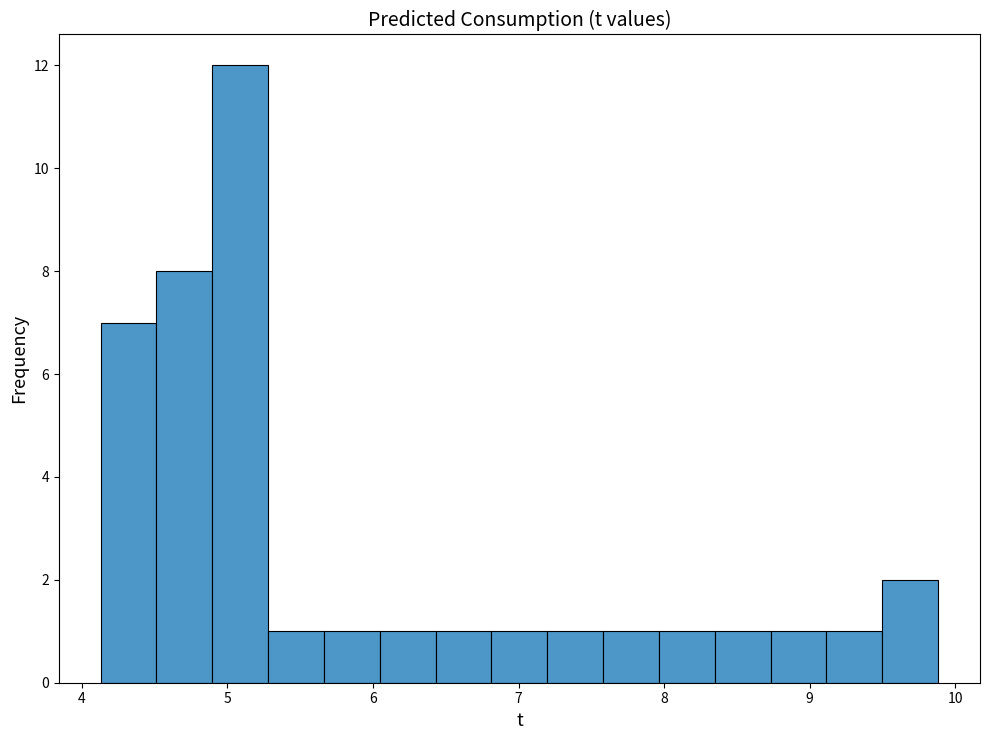

Read against the x-axis, roughly where is the centre of the tallest bar?

5.1